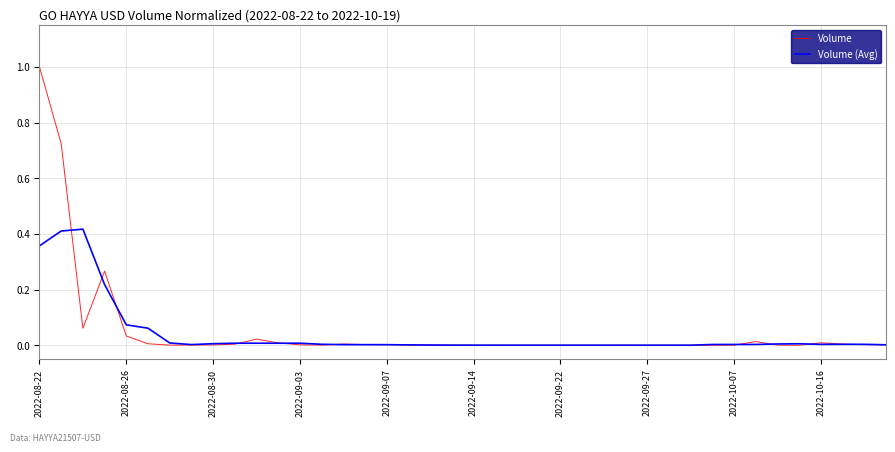

What is the greatest value displayed?

1.0